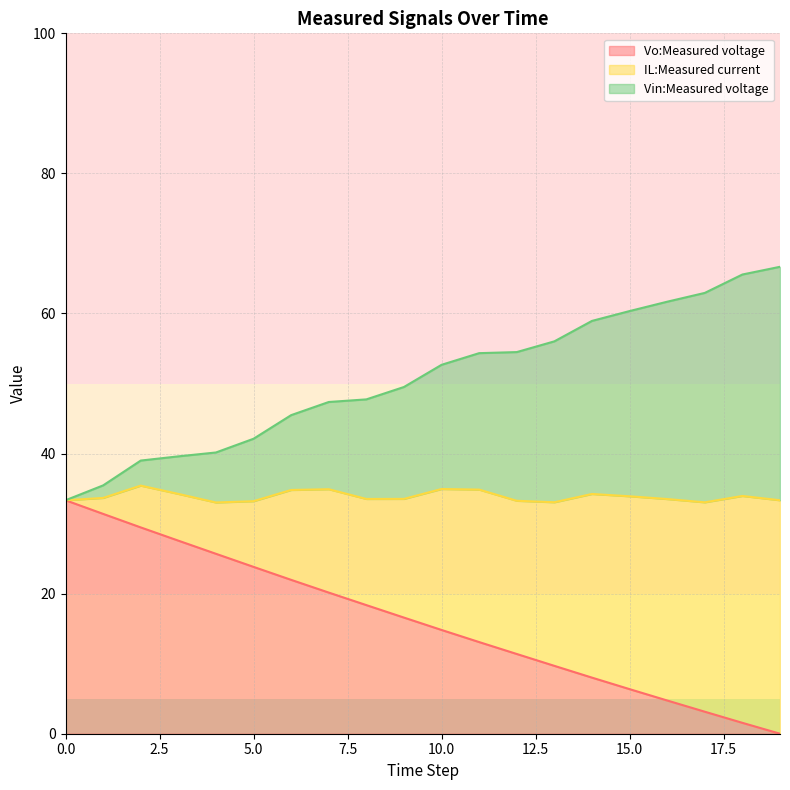

Which series has the widest spread of values?

Vo:Measured voltage